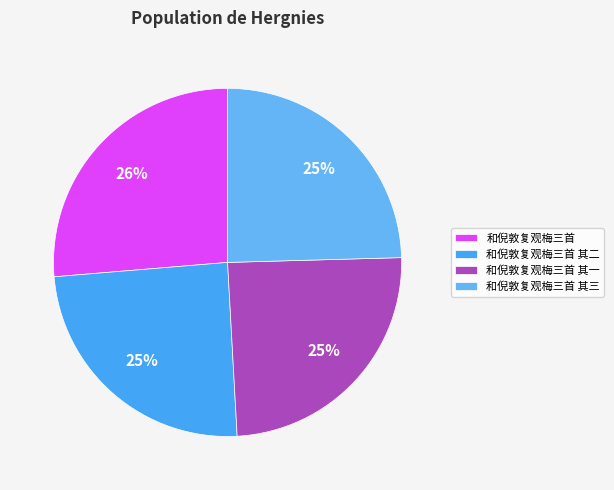

Does 和倪敦复观梅三首 account for over 50% of the chart?

No